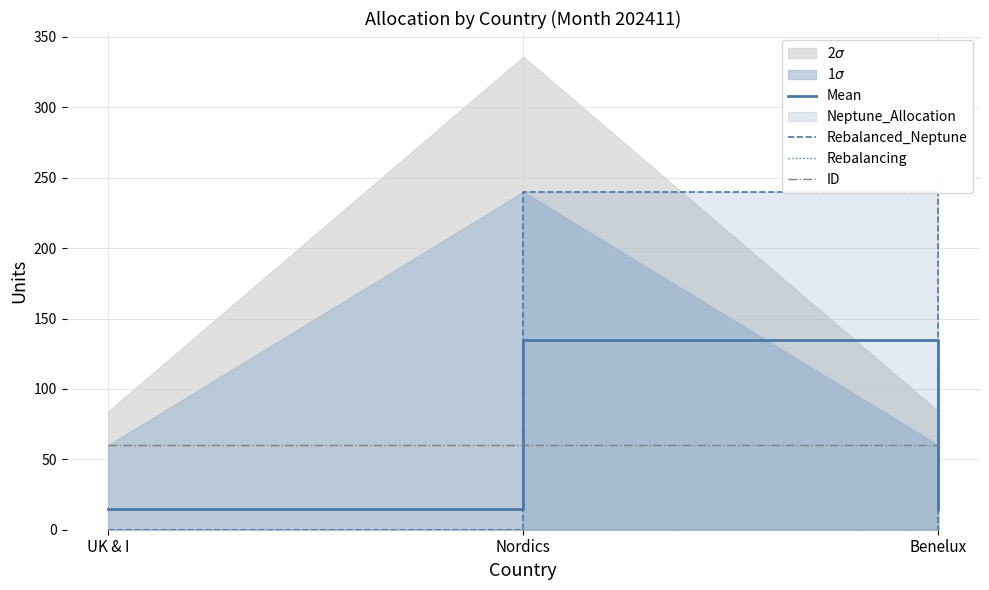

What is the maximum value shown in the chart?

240